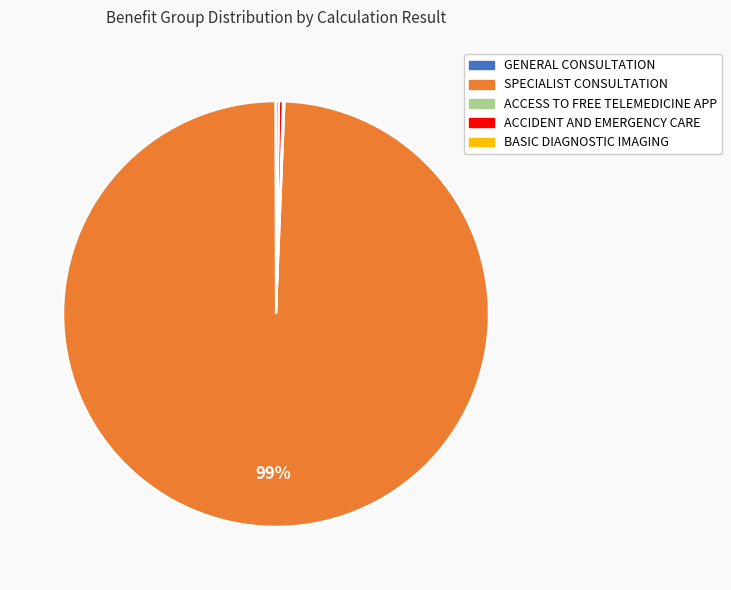

Does SPECIALIST CONSULTATION account for over 50% of the chart?

Yes